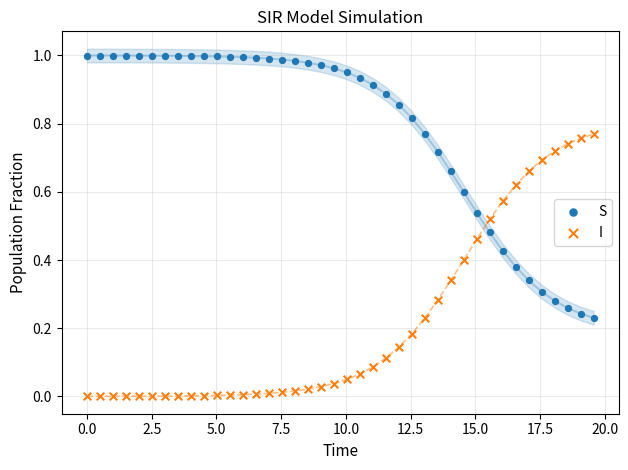

Which series contains the highest Y value?

S